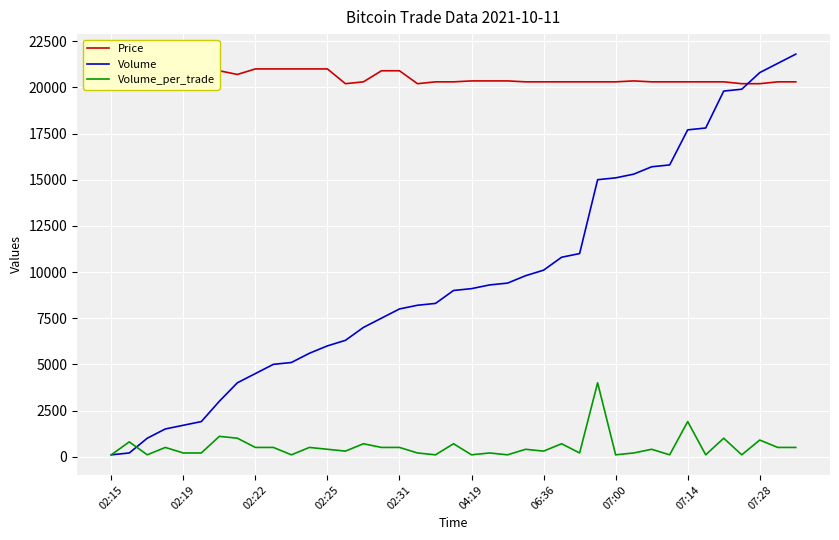

At how many categories does at least one series exceed 10603?

39